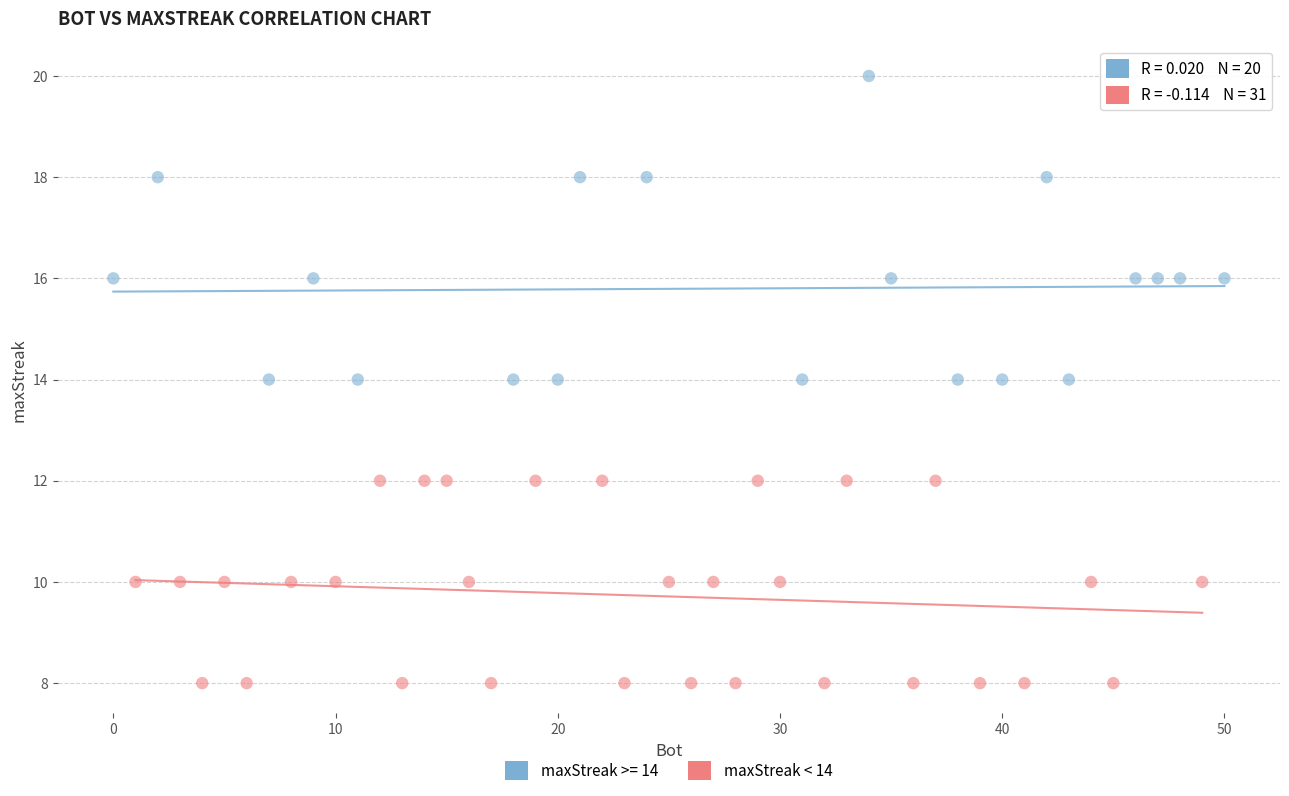

Which series has the widest spread of Y values?

maxStreak >= 14